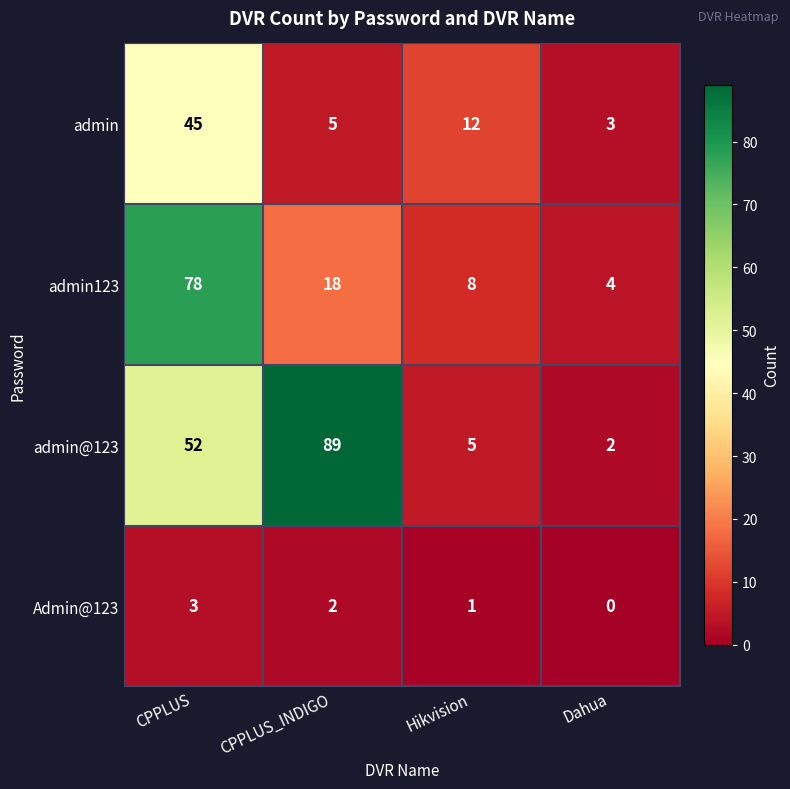

The admin series shows 16 at Hikvision. True or false?

False